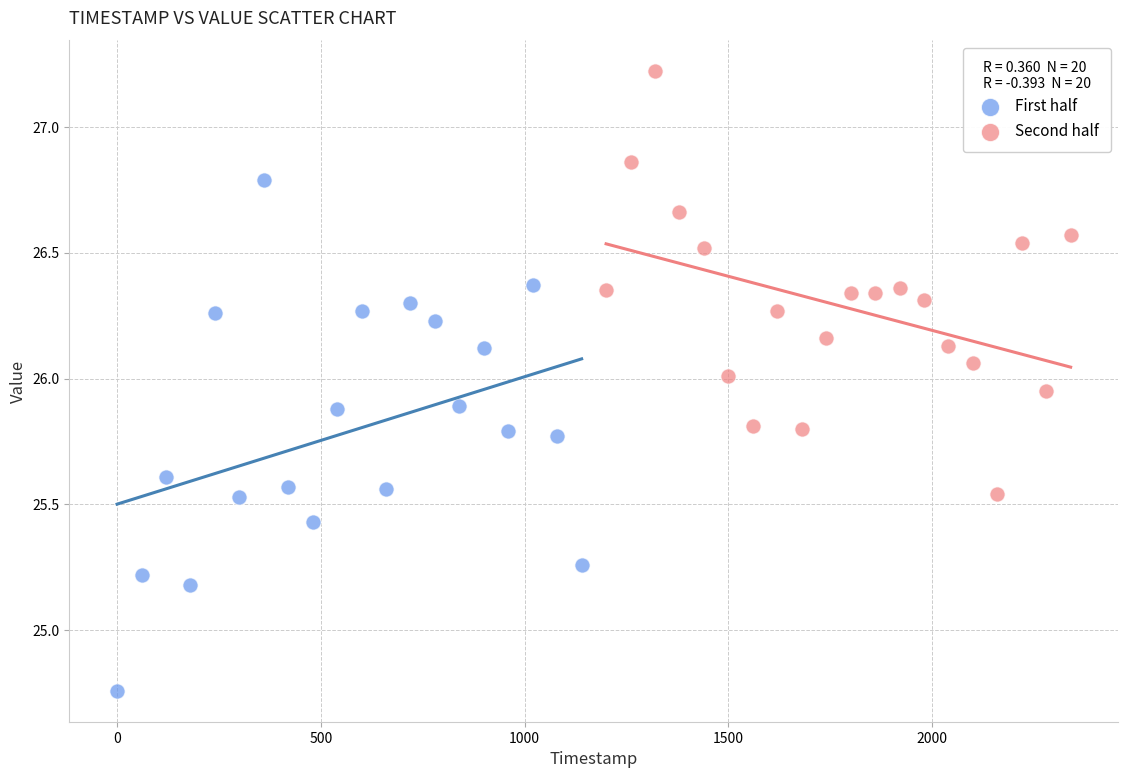

What are all the series names shown in the legend?

First half, Second half